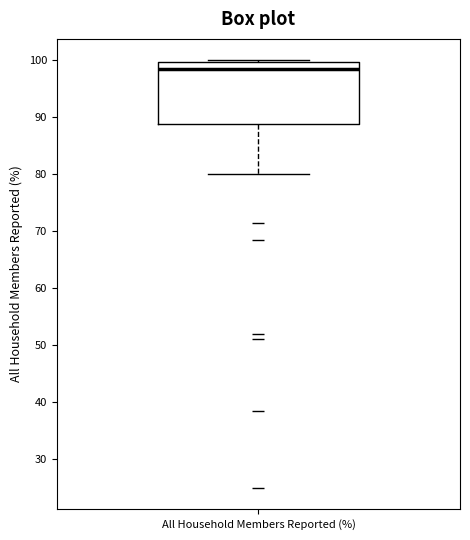

Transcribe this box plot: give where the median line is, the range the box spans, and where the two whiskers end, as read against the y-axis. The values are not printed on the chart, so give them approximately, as read against the axis.

median 99, box 89 to 100, whiskers 80 to 100